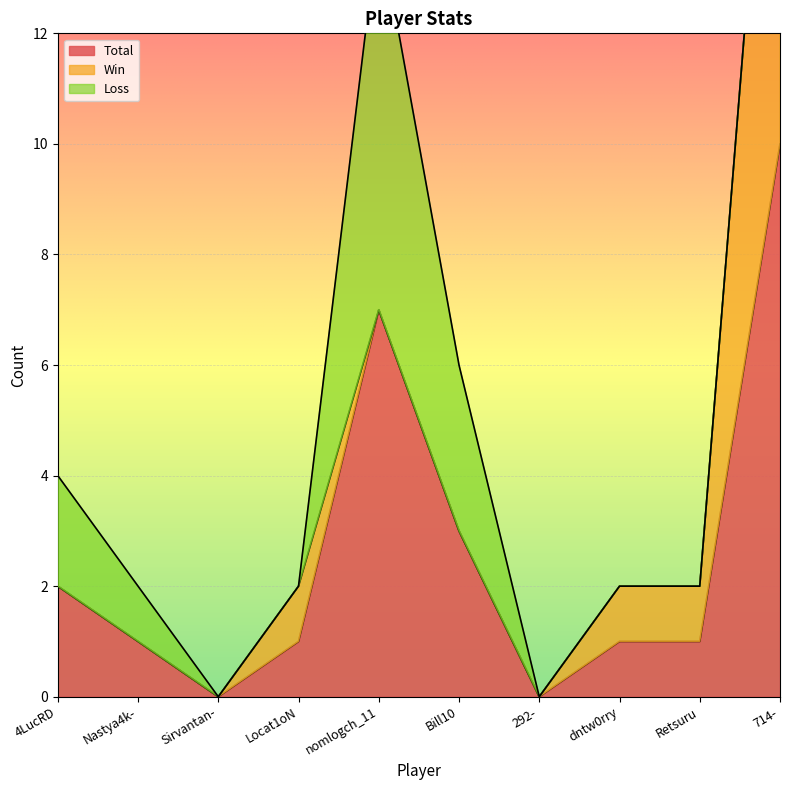

True or false: Total and Loss intersect in this chart.

False